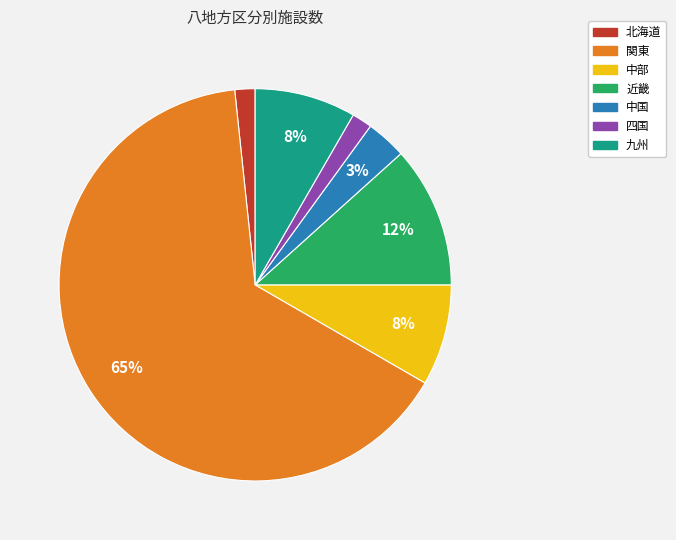

To the nearest percent, what is the average slice percentage?

14%